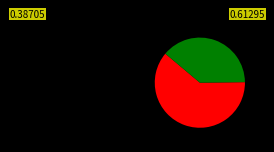

Is there any slice that represents more than half of the pie?

Yes